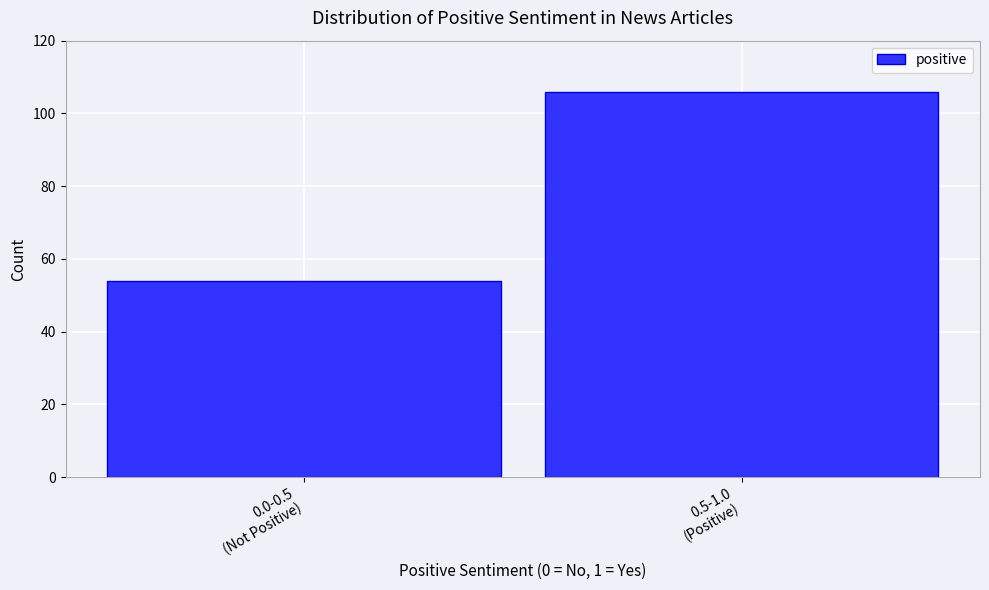

Reading left to right, what are all the values shown in this chart?

54	106